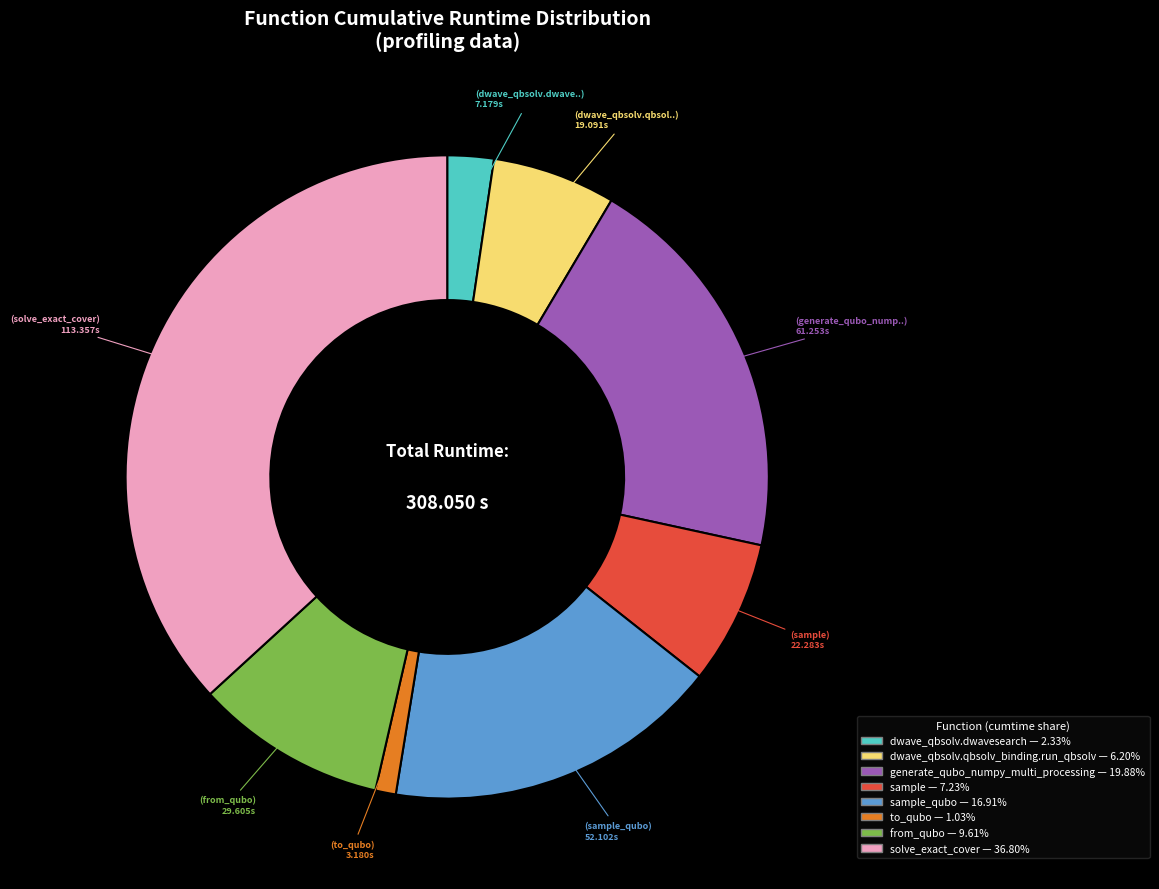

Does any single category account for the majority?

No